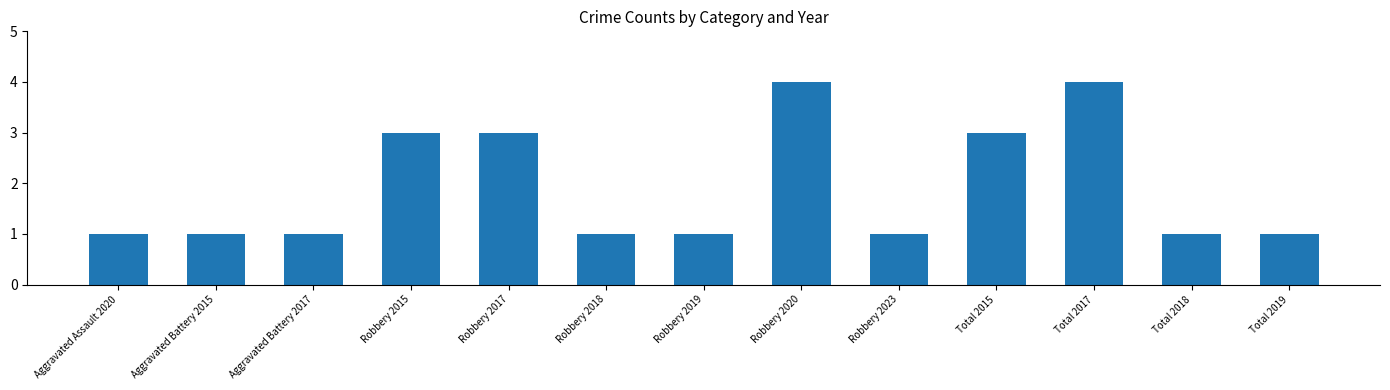

Reading left to right, extract all data points from this chart.

1	1	1	3	3	1	1	4	1	3	4	1	1